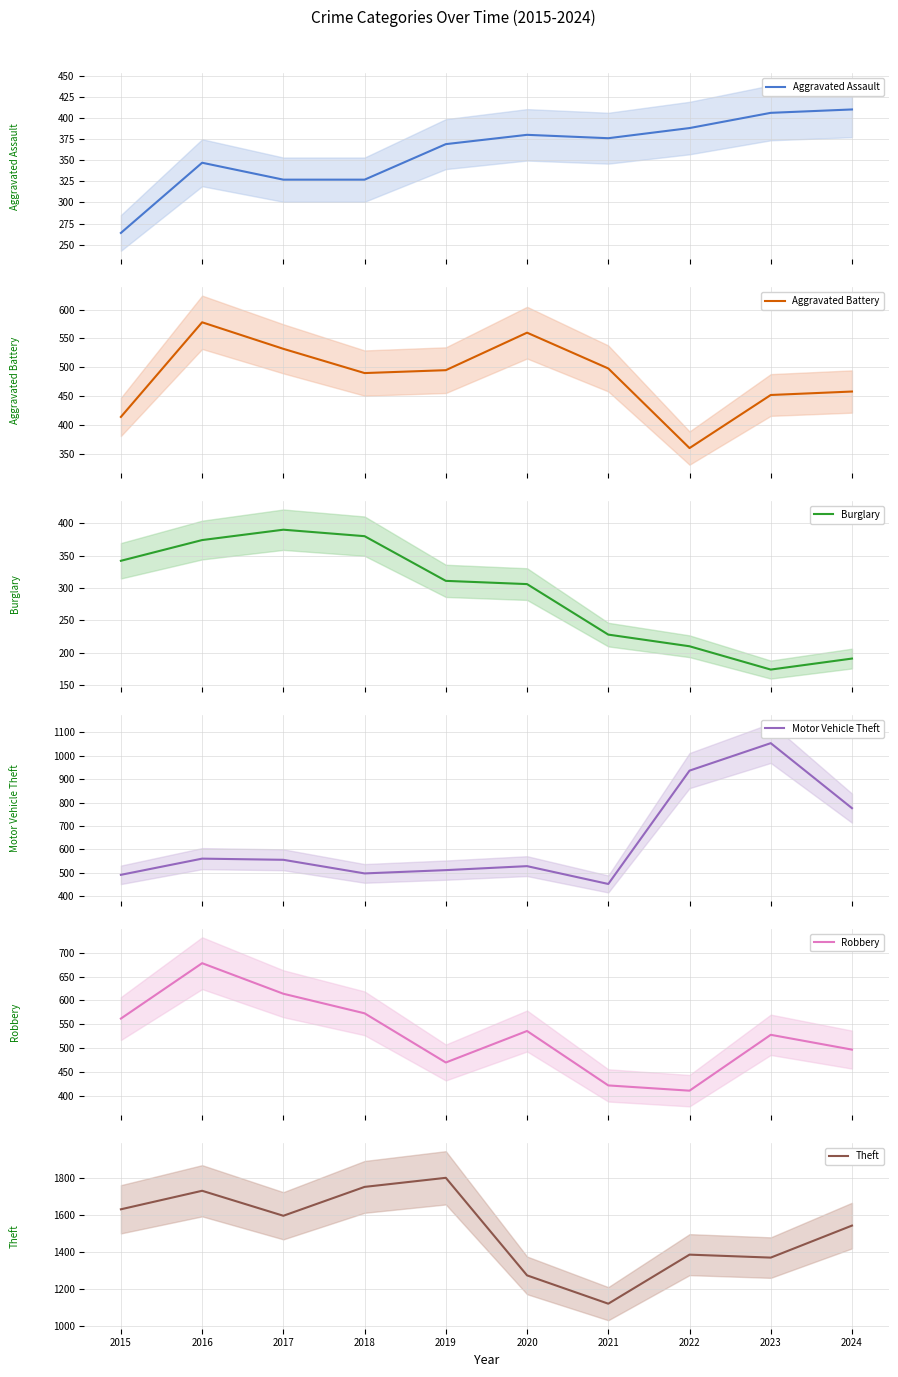

In Aggravated Battery, how many points are lower than both neighbors (excluding endpoints)?

2